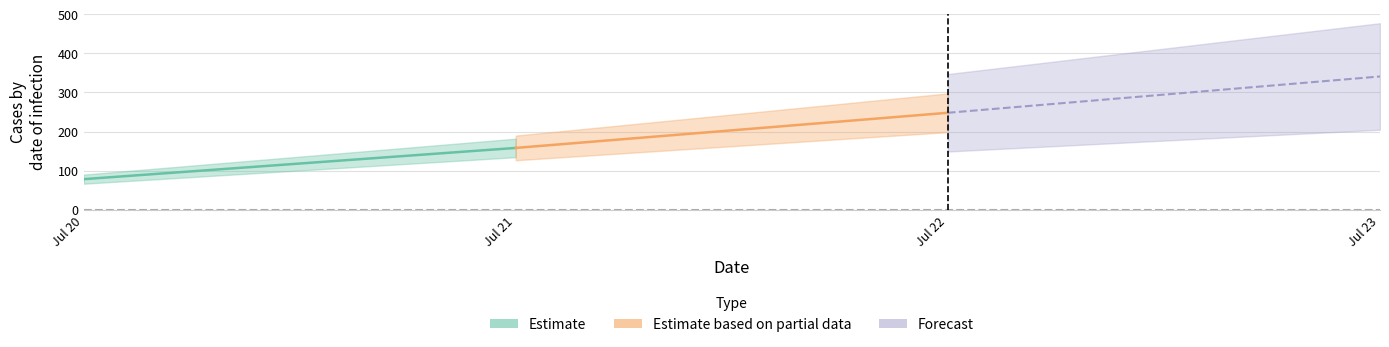

What is the value of the 4th point from the left?

341